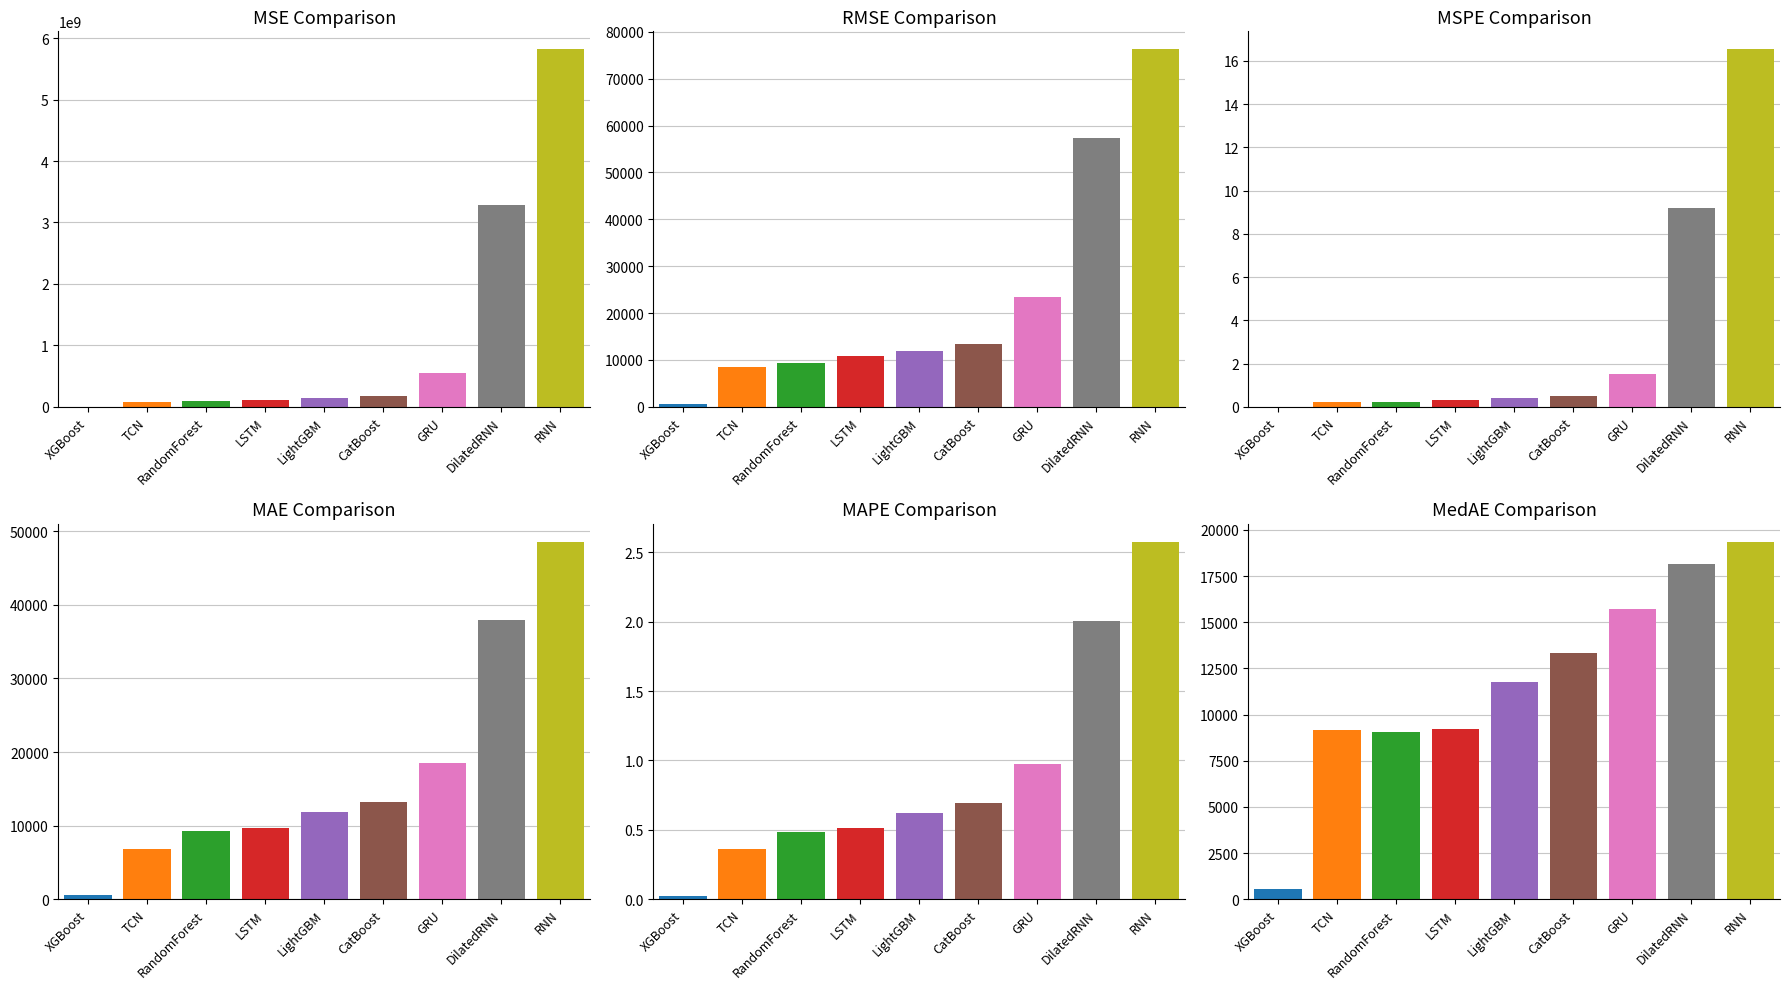

Which series has the largest total across all categories?

MSE